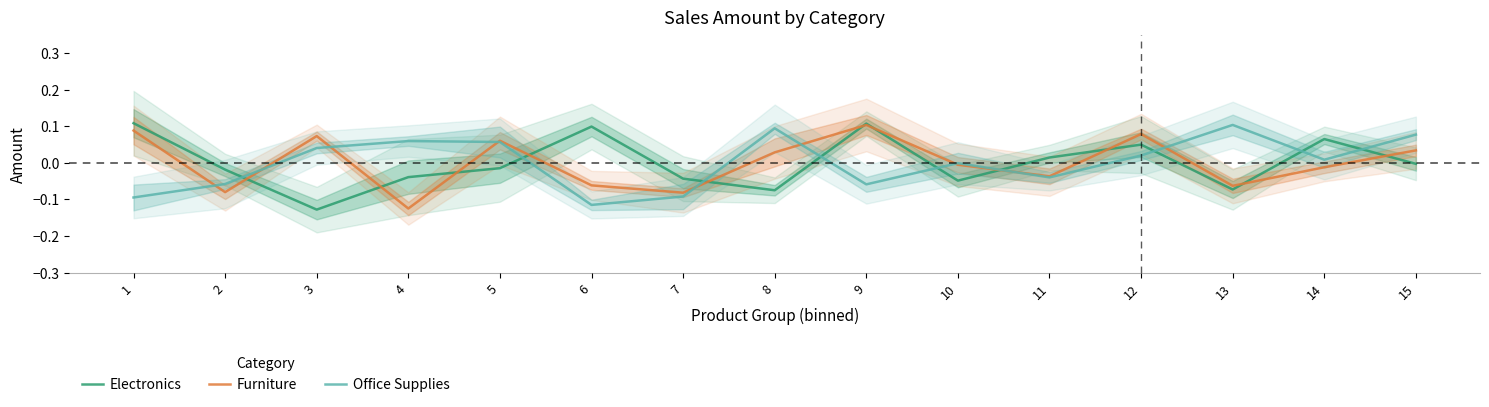

What is the lowest value of the Office Supplies series?

-0.1